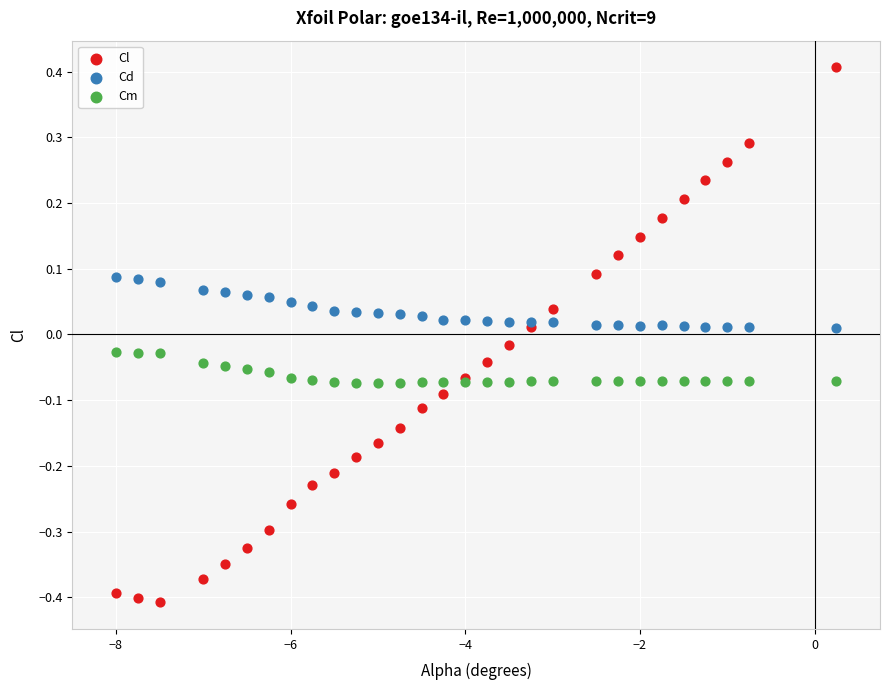

Which series has the widest spread of Y values?

Cl